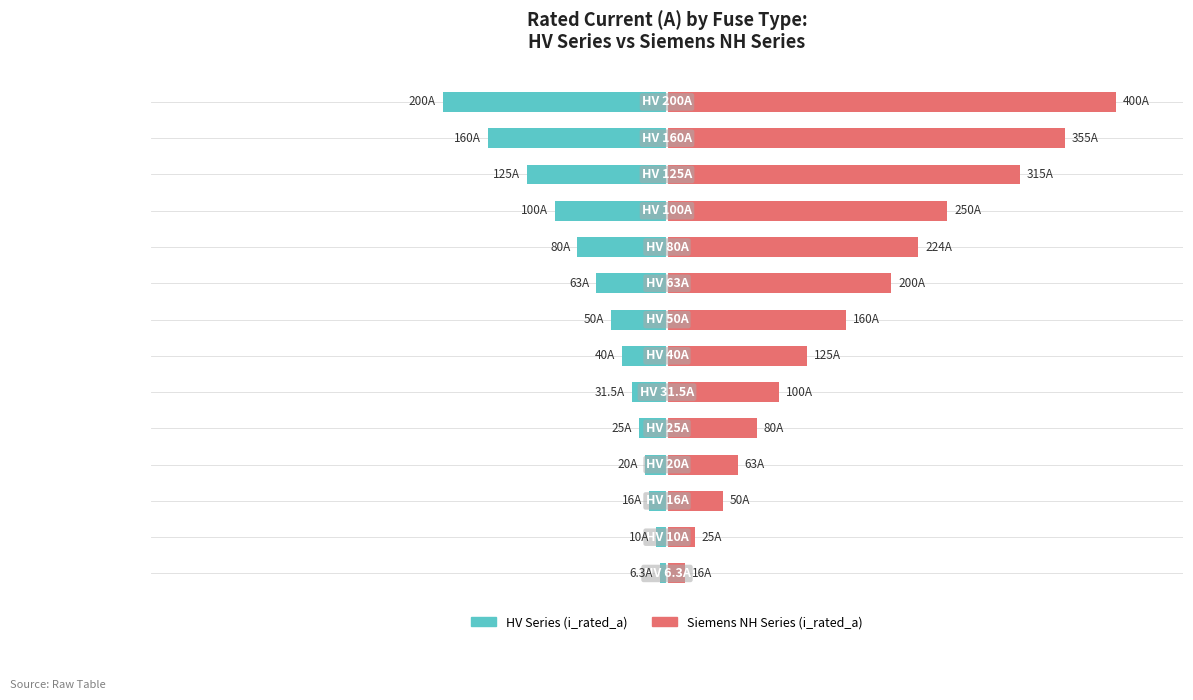

How many distinct data groups are displayed?

2